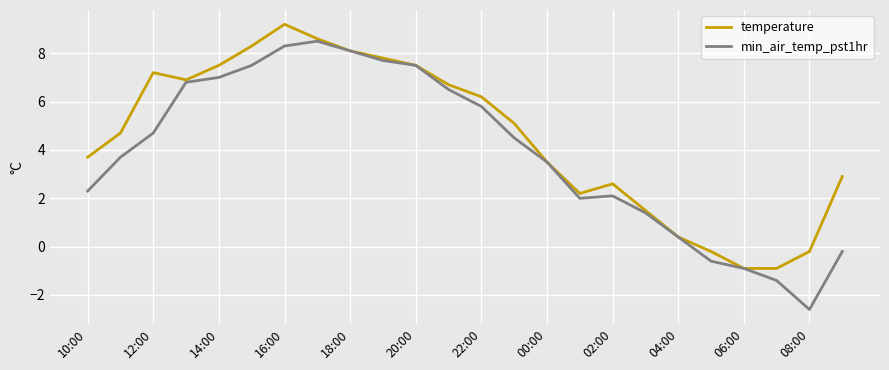

Which series has the widest spread of values?

min_air_temp_pst1hr